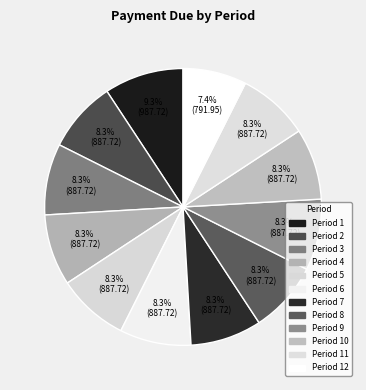

How many segments does this pie chart have?

12